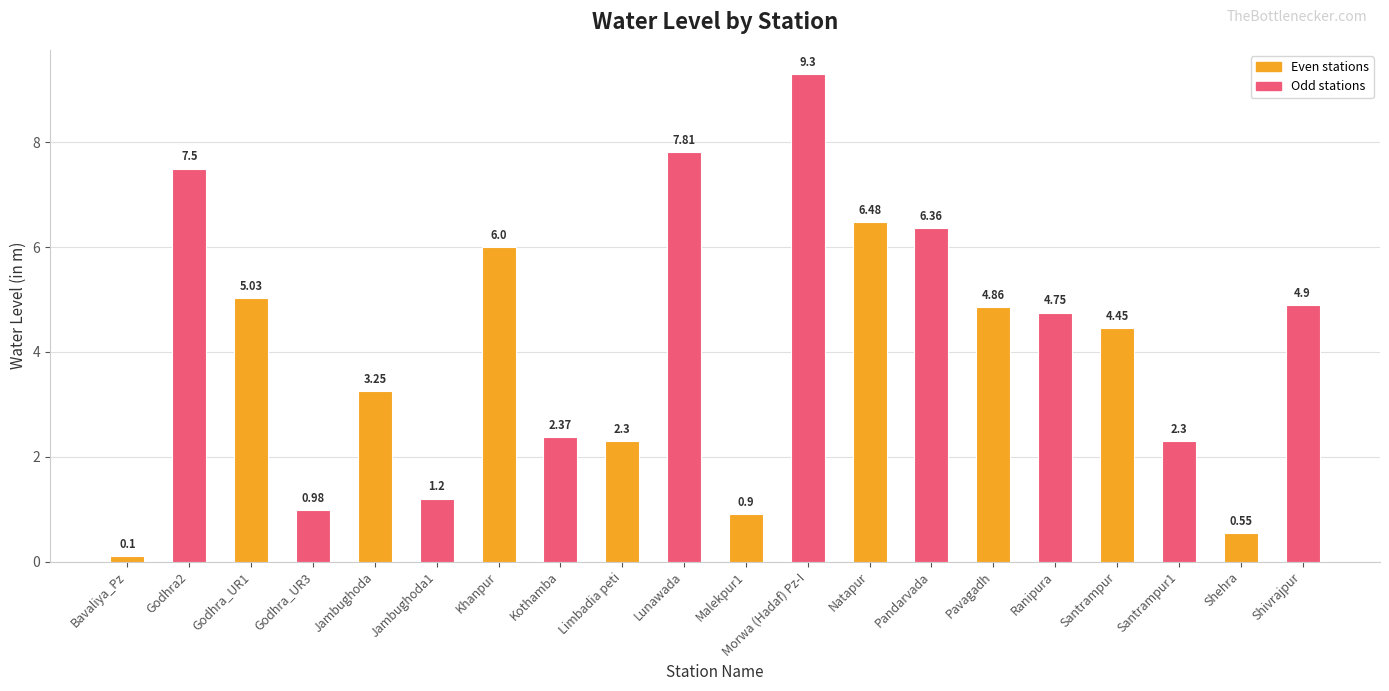

Is it true that the value at Limbadia peti is 3.2?

False